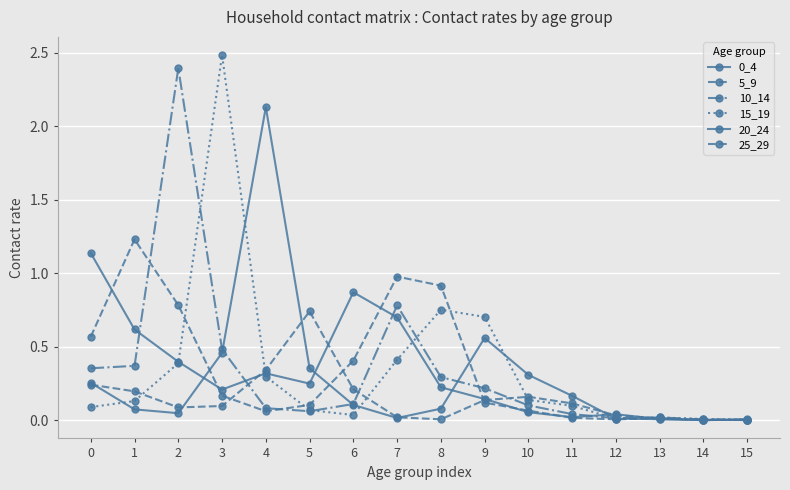

What is the sum of the 10_14 values at 8 and 0?

0.6